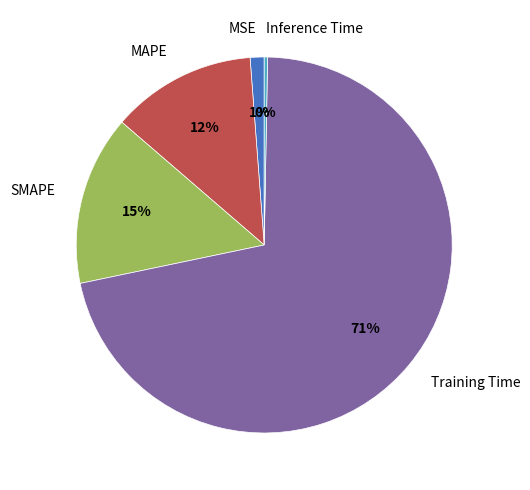

Is there any slice that represents more than half of the pie?

Yes